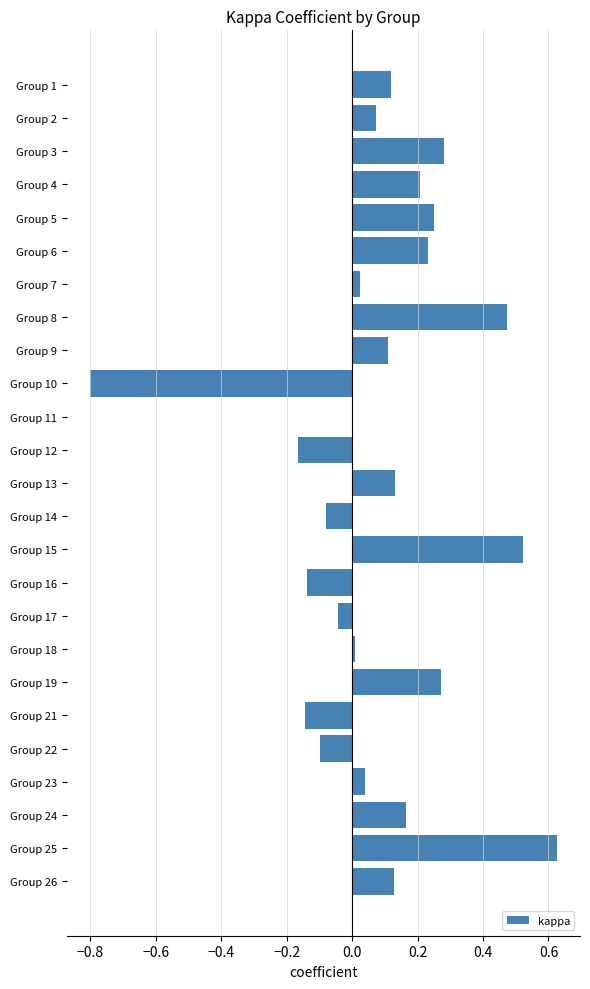

What is the change in value from Group 9 to Group 15?

+0.4